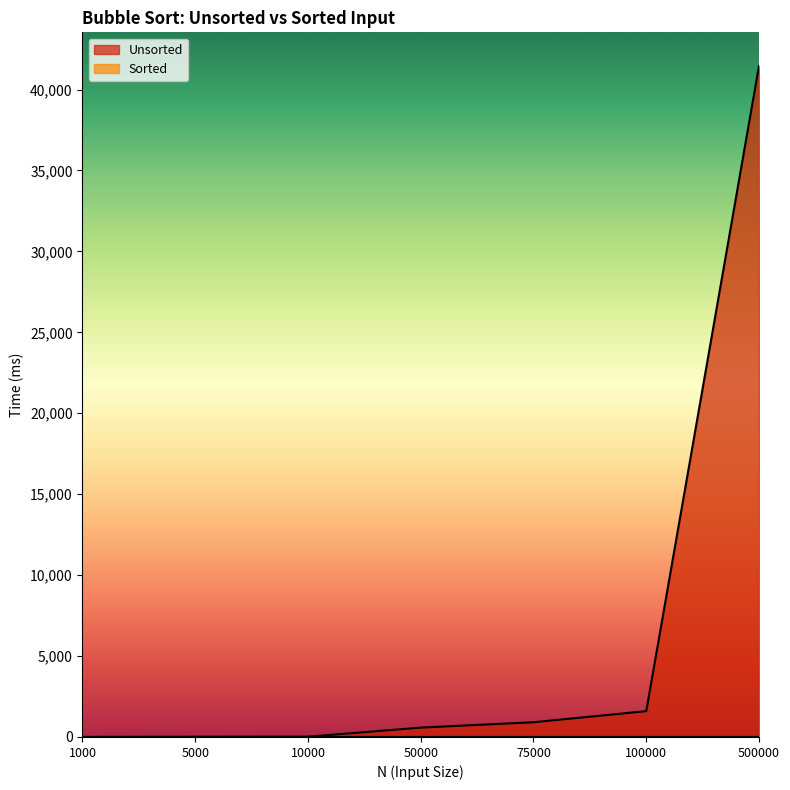

The Unsorted series shows 4.5 at 10000. True or false?

False